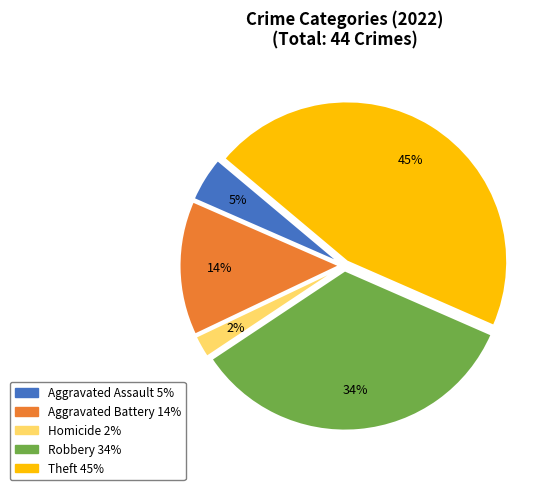

Is there any slice that represents more than half of the pie?

No